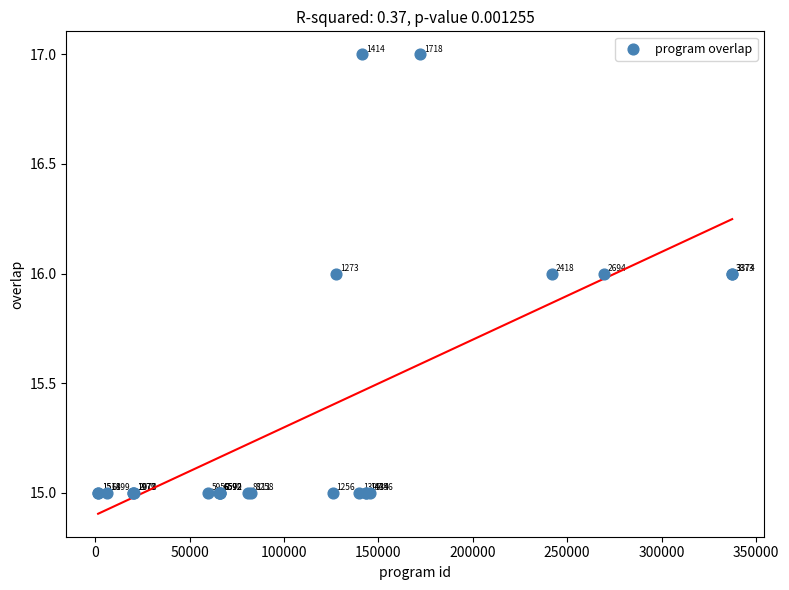

What Y value in the scatter plot is closest to 16?

16